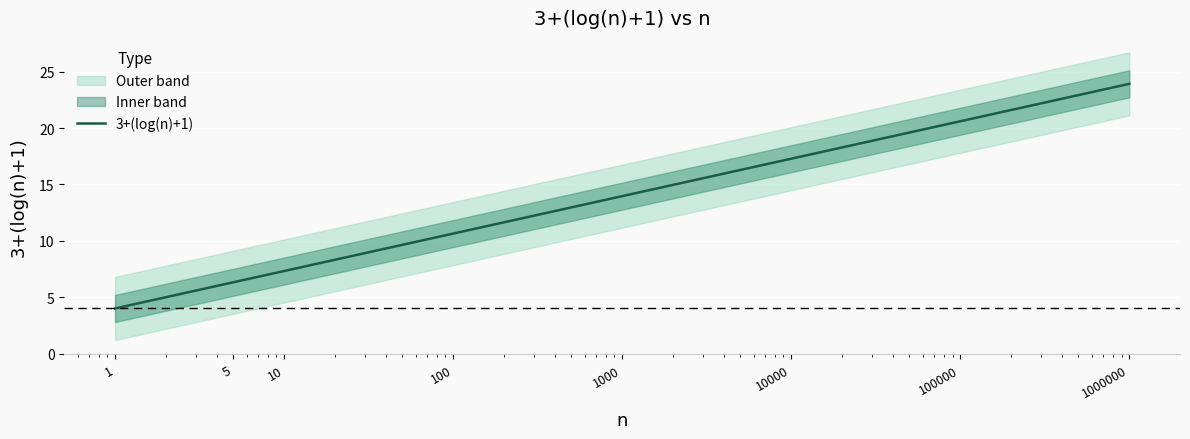

What is the smallest value displayed?

4.0